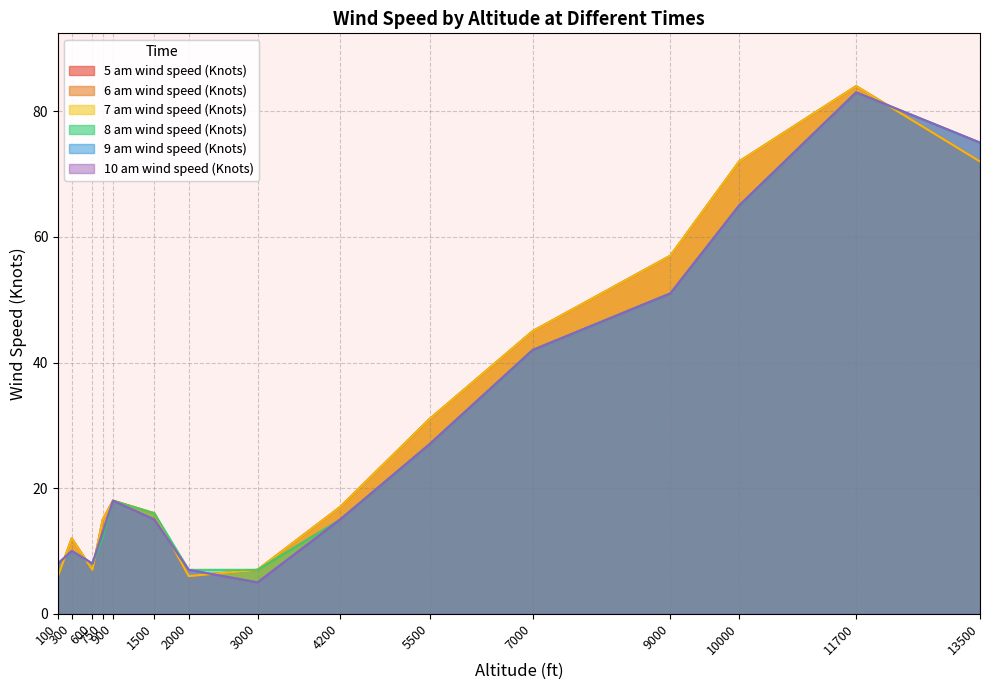

Reading left to right, what are all the values shown in this chart?

5 am wind speed (Knots): 6	12	7	15	18	16	6	7	17	31	45	57	72	84	72
6 am wind speed (Knots): 6	12	7	15	18	16	6	7	17	31	45	57	72	84	72
7 am wind speed (Knots): 6	12	7	15	18	16	6	7	17	31	45	57	72	84	72
8 am wind speed (Knots): 8	10	8	12	18	16	7	7	15	27	42	51	65	83	75
9 am wind speed (Knots): 8	10	8	13	18	15	7	5	15	27	42	51	65	83	75
10 am wind speed (Knots): 8	10	8	13	18	15	7	5	15	27	42	51	65	83	75